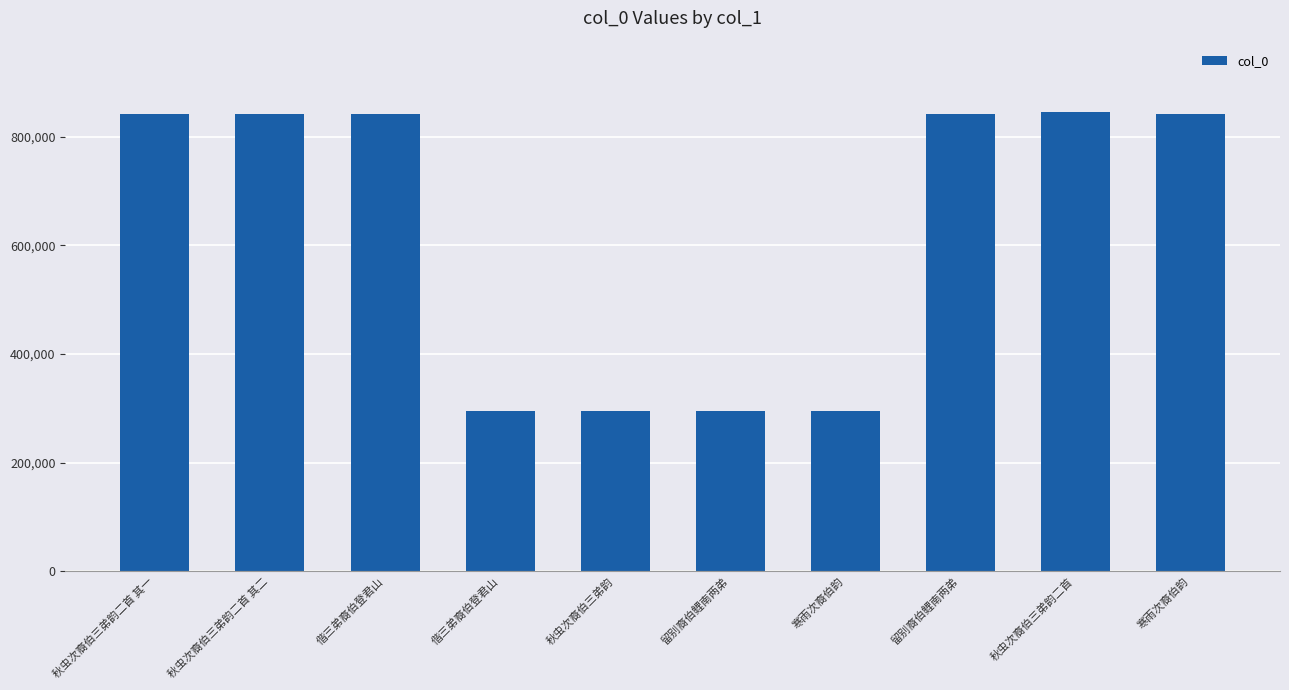

How many data points are less than 841711?

5